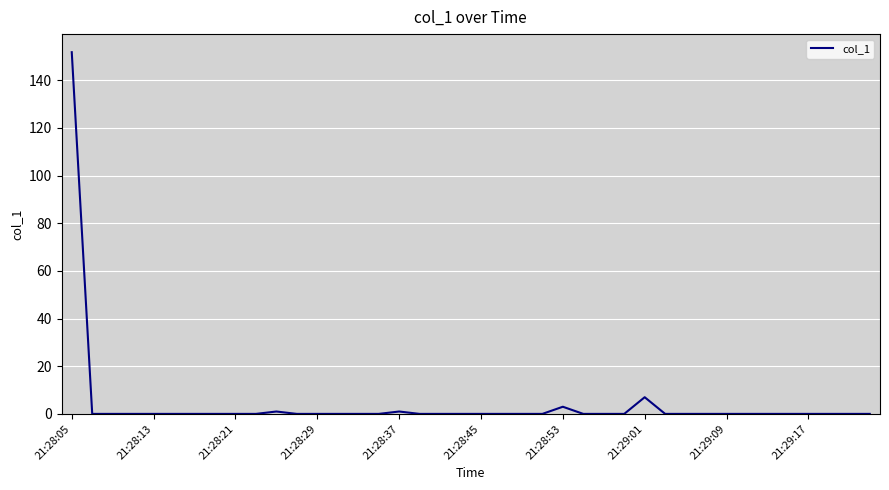

What is the greatest value displayed?

151.8